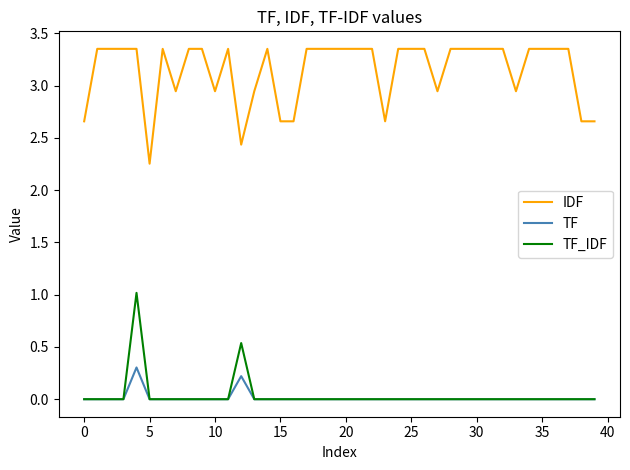

True or false: TF and IDF intersect in this chart.

False